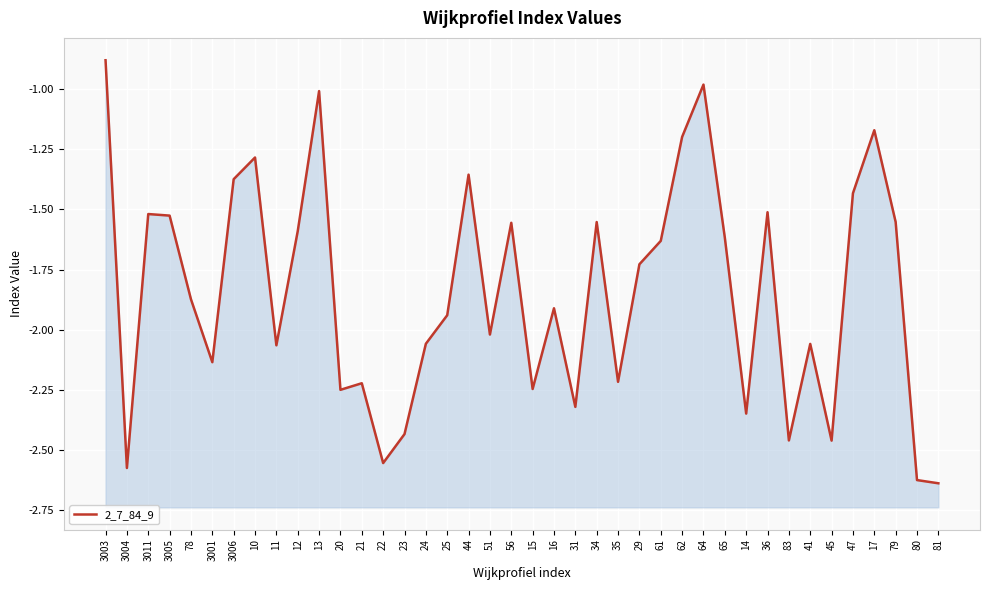

True or false: the data shows -1.0 at 12.

False